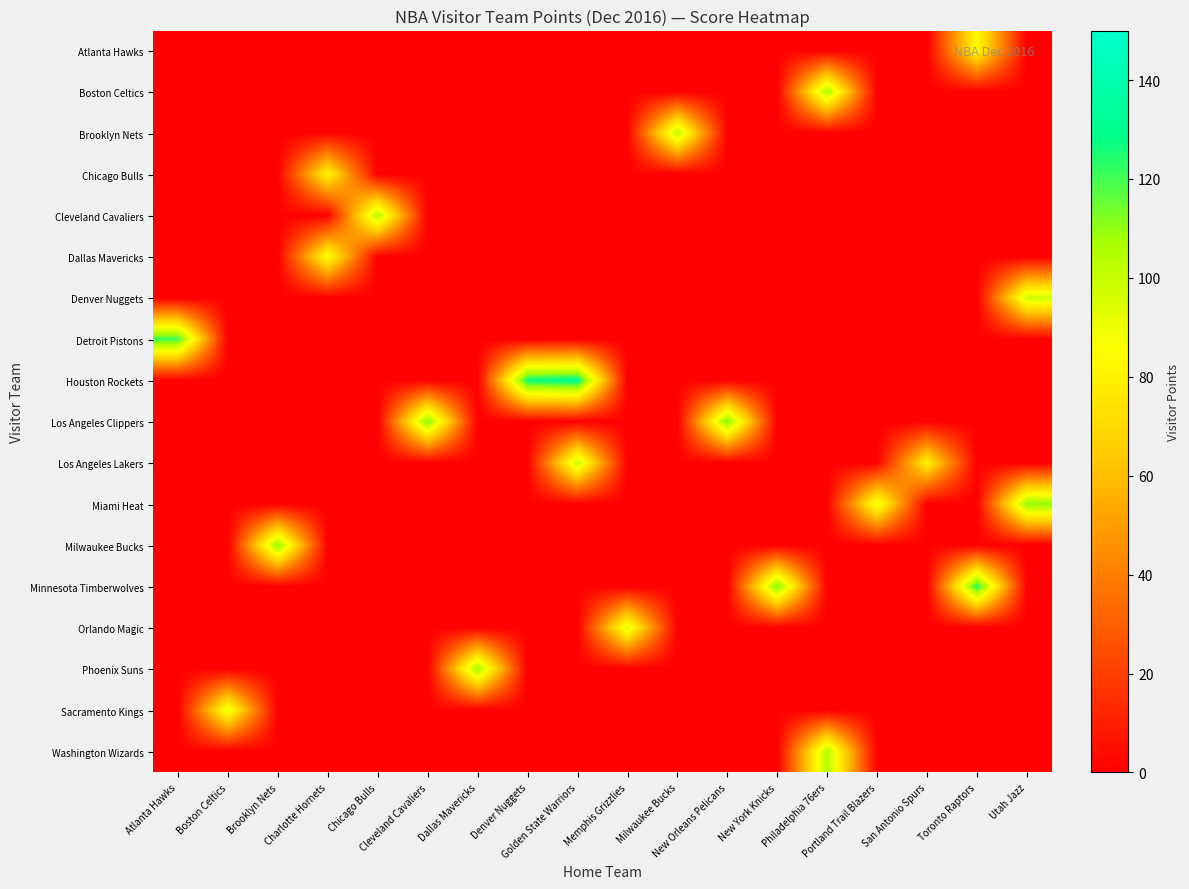

Reading left to right, extract all data points from this chart.

row_0: Atlanta Hawks=0	Boston Celtics=0	Brooklyn Nets=0	Charlotte Hornets=0	Chicago Bulls=0	Cleveland Cavaliers=0	Dallas Mavericks=0	Denver Nuggets=0	Golden State Warriors=0	Memphis Grizzlies=0	Milwaukee Bucks=0	New Orleans Pelicans=0	New York Knicks=0	Philadelphia 76ers=0	Portland Trail Blazers=0	San Antonio Spurs=0	Toronto Raptors=84	Utah Jazz=0
row_1: Atlanta Hawks=0	Boston Celtics=0	Brooklyn Nets=0	Charlotte Hornets=0	Chicago Bulls=0	Cleveland Cavaliers=0	Dallas Mavericks=0	Denver Nuggets=0	Golden State Warriors=0	Memphis Grizzlies=0	Milwaukee Bucks=0	New Orleans Pelicans=0	New York Knicks=0	Philadelphia 76ers=107	Portland Trail Blazers=0	San Antonio Spurs=0	Toronto Raptors=0	Utah Jazz=0
row_2: Atlanta Hawks=0	Boston Celtics=0	Brooklyn Nets=0	Charlotte Hornets=0	Chicago Bulls=0	Cleveland Cavaliers=0	Dallas Mavericks=0	Denver Nuggets=0	Golden State Warriors=0	Memphis Grizzlies=0	Milwaukee Bucks=103	New Orleans Pelicans=0	New York Knicks=0	Philadelphia 76ers=0	Portland Trail Blazers=0	San Antonio Spurs=0	Toronto Raptors=0	Utah Jazz=0
row_3: Atlanta Hawks=0	Boston Celtics=0	Brooklyn Nets=0	Charlotte Hornets=82	Chicago Bulls=0	Cleveland Cavaliers=0	Dallas Mavericks=0	Denver Nuggets=0	Golden State Warriors=0	Memphis Grizzlies=0	Milwaukee Bucks=0	New Orleans Pelicans=0	New York Knicks=0	Philadelphia 76ers=0	Portland Trail Blazers=0	San Antonio Spurs=0	Toronto Raptors=0	Utah Jazz=0
row_4: Atlanta Hawks=0	Boston Celtics=0	Brooklyn Nets=0	Charlotte Hornets=0	Chicago Bulls=105	Cleveland Cavaliers=0	Dallas Mavericks=0	Denver Nuggets=0	Golden State Warriors=0	Memphis Grizzlies=0	Milwaukee Bucks=0	New Orleans Pelicans=0	New York Knicks=0	Philadelphia 76ers=0	Portland Trail Blazers=0	San Antonio Spurs=0	Toronto Raptors=0	Utah Jazz=0
row_5: Atlanta Hawks=0	Boston Celtics=0	Brooklyn Nets=0	Charlotte Hornets=87	Chicago Bulls=0	Cleveland Cavaliers=0	Dallas Mavericks=0	Denver Nuggets=0	Golden State Warriors=0	Memphis Grizzlies=0	Milwaukee Bucks=0	New Orleans Pelicans=0	New York Knicks=0	Philadelphia 76ers=0	Portland Trail Blazers=0	San Antonio Spurs=0	Toronto Raptors=0	Utah Jazz=0
row_6: Atlanta Hawks=0	Boston Celtics=0	Brooklyn Nets=0	Charlotte Hornets=0	Chicago Bulls=0	Cleveland Cavaliers=0	Dallas Mavericks=0	Denver Nuggets=0	Golden State Warriors=0	Memphis Grizzlies=0	Milwaukee Bucks=0	New Orleans Pelicans=0	New York Knicks=0	Philadelphia 76ers=0	Portland Trail Blazers=0	San Antonio Spurs=0	Toronto Raptors=0	Utah Jazz=98
row_7: Atlanta Hawks=121	Boston Celtics=0	Brooklyn Nets=0	Charlotte Hornets=0	Chicago Bulls=0	Cleveland Cavaliers=0	Dallas Mavericks=0	Denver Nuggets=0	Golden State Warriors=0	Memphis Grizzlies=0	Milwaukee Bucks=0	New Orleans Pelicans=0	New York Knicks=0	Philadelphia 76ers=0	Portland Trail Blazers=0	San Antonio Spurs=0	Toronto Raptors=0	Utah Jazz=0
row_8: Atlanta Hawks=0	Boston Celtics=0	Brooklyn Nets=0	Charlotte Hornets=0	Chicago Bulls=0	Cleveland Cavaliers=0	Dallas Mavericks=0	Denver Nuggets=128	Golden State Warriors=132	Memphis Grizzlies=0	Milwaukee Bucks=0	New Orleans Pelicans=0	New York Knicks=0	Philadelphia 76ers=0	Portland Trail Blazers=0	San Antonio Spurs=0	Toronto Raptors=0	Utah Jazz=0
row_9: Atlanta Hawks=0	Boston Celtics=0	Brooklyn Nets=0	Charlotte Hornets=0	Chicago Bulls=0	Cleveland Cavaliers=113	Dallas Mavericks=0	Denver Nuggets=0	Golden State Warriors=0	Memphis Grizzlies=0	Milwaukee Bucks=0	New Orleans Pelicans=114	New York Knicks=0	Philadelphia 76ers=0	Portland Trail Blazers=0	San Antonio Spurs=0	Toronto Raptors=0	Utah Jazz=0
row_10: Atlanta Hawks=0	Boston Celtics=0	Brooklyn Nets=0	Charlotte Hornets=0	Chicago Bulls=0	Cleveland Cavaliers=0	Dallas Mavericks=0	Denver Nuggets=0	Golden State Warriors=100	Memphis Grizzlies=0	Milwaukee Bucks=0	New Orleans Pelicans=0	New York Knicks=0	Philadelphia 76ers=0	Portland Trail Blazers=0	San Antonio Spurs=80	Toronto Raptors=0	Utah Jazz=0
row_11: Atlanta Hawks=0	Boston Celtics=0	Brooklyn Nets=0	Charlotte Hornets=0	Chicago Bulls=0	Cleveland Cavaliers=0	Dallas Mavericks=0	Denver Nuggets=0	Golden State Warriors=0	Memphis Grizzlies=0	Milwaukee Bucks=0	New Orleans Pelicans=0	New York Knicks=0	Philadelphia 76ers=0	Portland Trail Blazers=92	San Antonio Spurs=0	Toronto Raptors=0	Utah Jazz=111
row_12: Atlanta Hawks=0	Boston Celtics=0	Brooklyn Nets=111	Charlotte Hornets=0	Chicago Bulls=0	Cleveland Cavaliers=0	Dallas Mavericks=0	Denver Nuggets=0	Golden State Warriors=0	Memphis Grizzlies=0	Milwaukee Bucks=0	New Orleans Pelicans=0	New York Knicks=0	Philadelphia 76ers=0	Portland Trail Blazers=0	San Antonio Spurs=0	Toronto Raptors=0	Utah Jazz=0
row_13: Atlanta Hawks=0	Boston Celtics=0	Brooklyn Nets=0	Charlotte Hornets=0	Chicago Bulls=0	Cleveland Cavaliers=0	Dallas Mavericks=0	Denver Nuggets=0	Golden State Warriors=0	Memphis Grizzlies=0	Milwaukee Bucks=0	New Orleans Pelicans=0	New York Knicks=114	Philadelphia 76ers=0	Portland Trail Blazers=0	San Antonio Spurs=0	Toronto Raptors=125	Utah Jazz=0
row_14: Atlanta Hawks=0	Boston Celtics=0	Brooklyn Nets=0	Charlotte Hornets=0	Chicago Bulls=0	Cleveland Cavaliers=0	Dallas Mavericks=0	Denver Nuggets=0	Golden State Warriors=0	Memphis Grizzlies=94	Milwaukee Bucks=0	New Orleans Pelicans=0	New York Knicks=0	Philadelphia 76ers=0	Portland Trail Blazers=0	San Antonio Spurs=0	Toronto Raptors=0	Utah Jazz=0
row_15: Atlanta Hawks=0	Boston Celtics=0	Brooklyn Nets=0	Charlotte Hornets=0	Chicago Bulls=0	Cleveland Cavaliers=0	Dallas Mavericks=109	Denver Nuggets=0	Golden State Warriors=0	Memphis Grizzlies=0	Milwaukee Bucks=0	New Orleans Pelicans=0	New York Knicks=0	Philadelphia 76ers=0	Portland Trail Blazers=0	San Antonio Spurs=0	Toronto Raptors=0	Utah Jazz=0
row_16: Atlanta Hawks=0	Boston Celtics=92	Brooklyn Nets=0	Charlotte Hornets=0	Chicago Bulls=0	Cleveland Cavaliers=0	Dallas Mavericks=0	Denver Nuggets=0	Golden State Warriors=0	Memphis Grizzlies=0	Milwaukee Bucks=0	New Orleans Pelicans=0	New York Knicks=0	Philadelphia 76ers=0	Portland Trail Blazers=0	San Antonio Spurs=0	Toronto Raptors=0	Utah Jazz=0
row_17: Atlanta Hawks=0	Boston Celtics=0	Brooklyn Nets=0	Charlotte Hornets=0	Chicago Bulls=0	Cleveland Cavaliers=0	Dallas Mavericks=0	Denver Nuggets=0	Golden State Warriors=0	Memphis Grizzlies=0	Milwaukee Bucks=0	New Orleans Pelicans=0	New York Knicks=0	Philadelphia 76ers=105	Portland Trail Blazers=0	San Antonio Spurs=0	Toronto Raptors=0	Utah Jazz=0